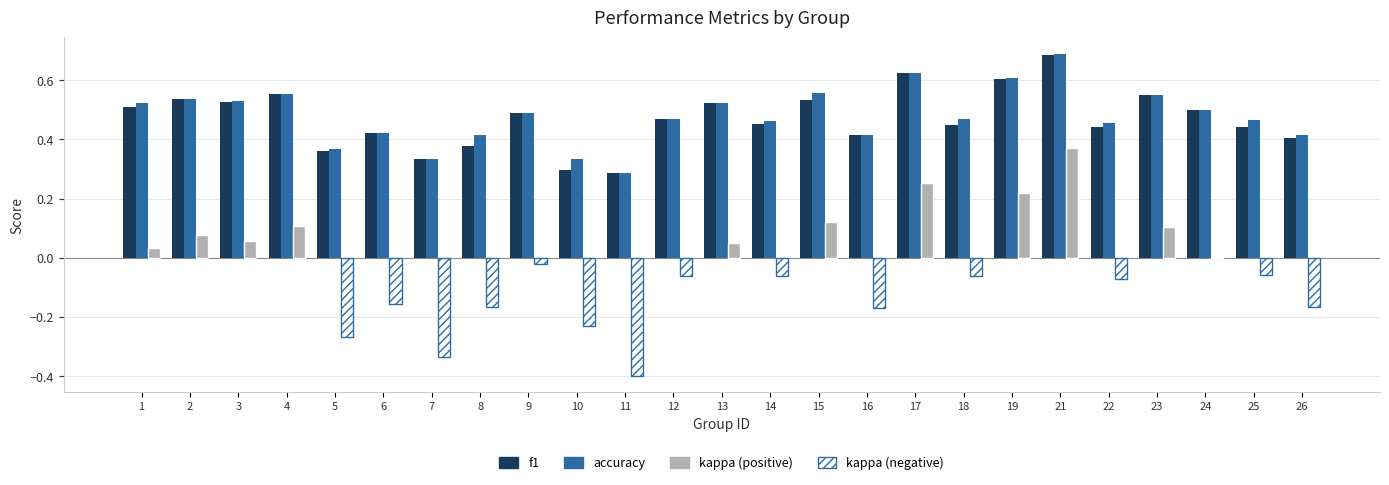

What is the total value across all series at 13?

1.1